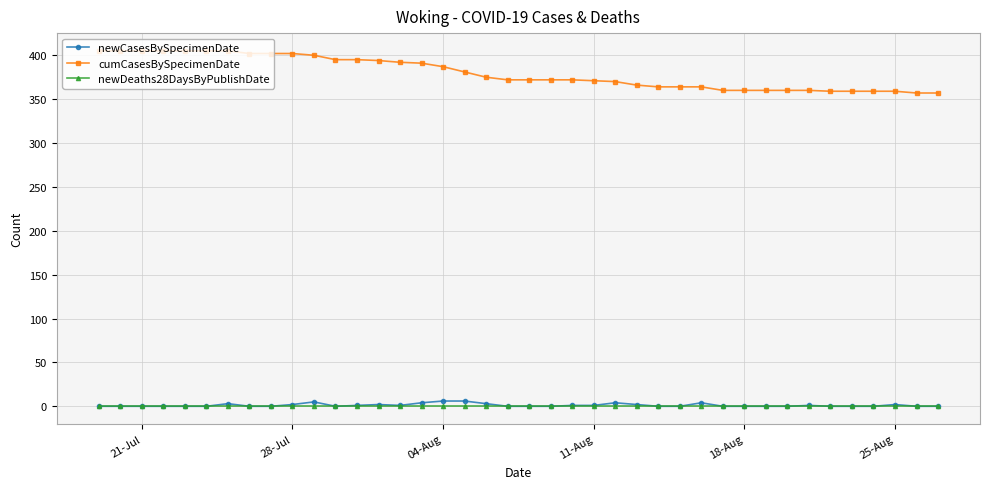

Which series has the largest total across all categories?

cumCasesBySpecimenDate